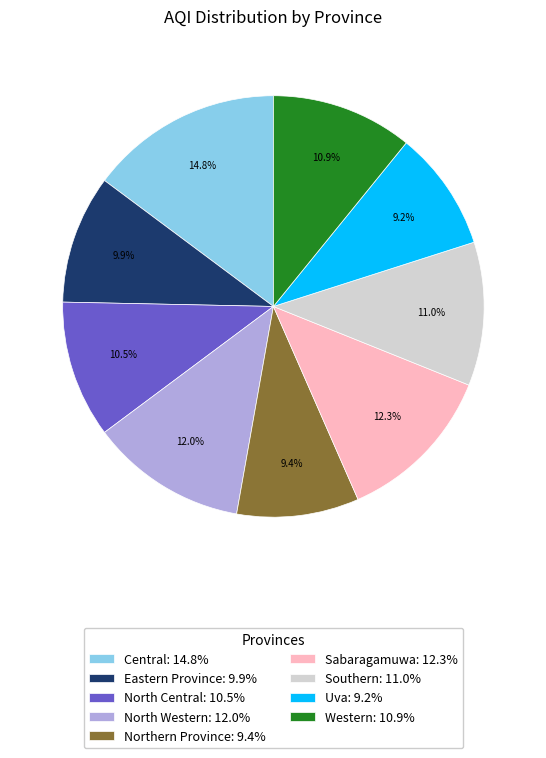

Approximately how many times larger is the value at Western: 10.9% compared to Northern Province: 9.4%?

1.2